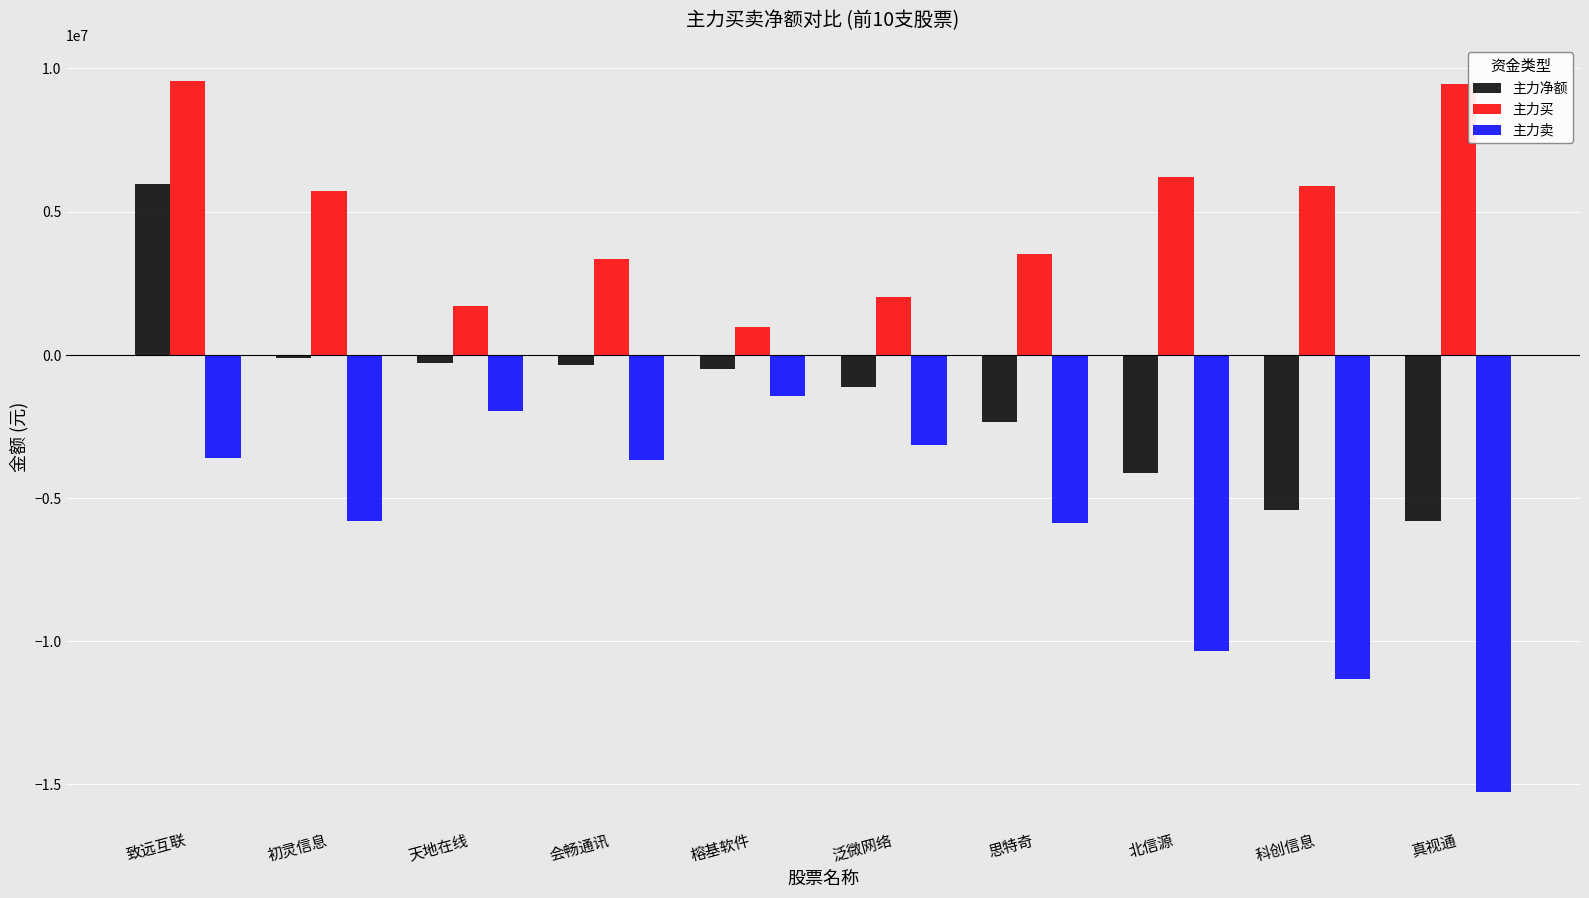

Which series has the widest spread of values?

主力卖